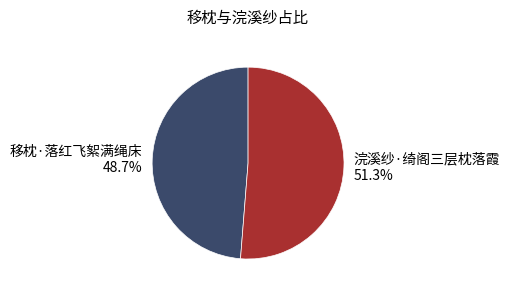

The 浣溪纱·绮阁三层枕落霞 slice represents 51% of the pie. True or false?

True